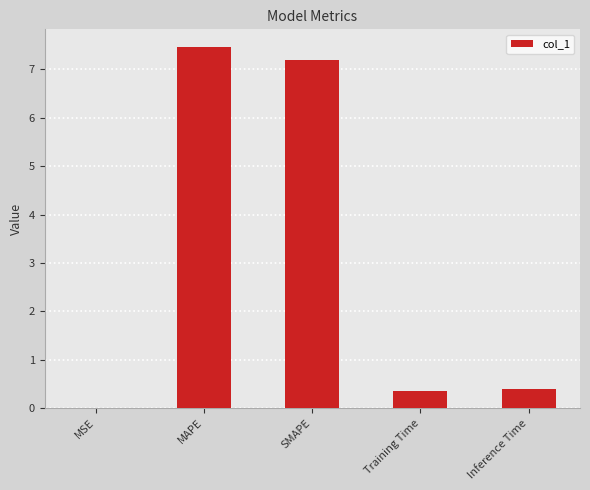

What is the average value?

3.1